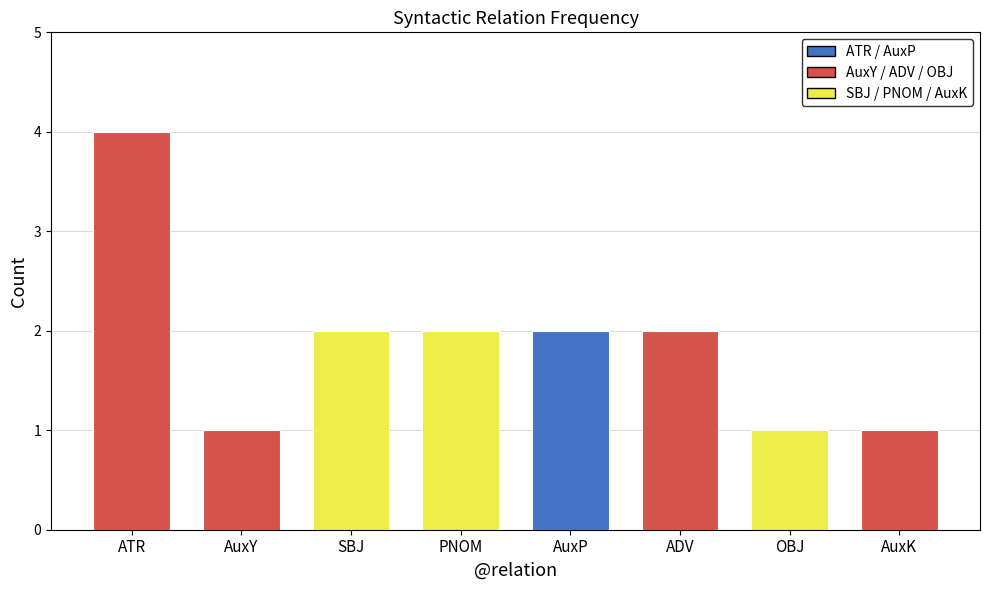

Between AuxP and AuxK, which is larger?

AuxP